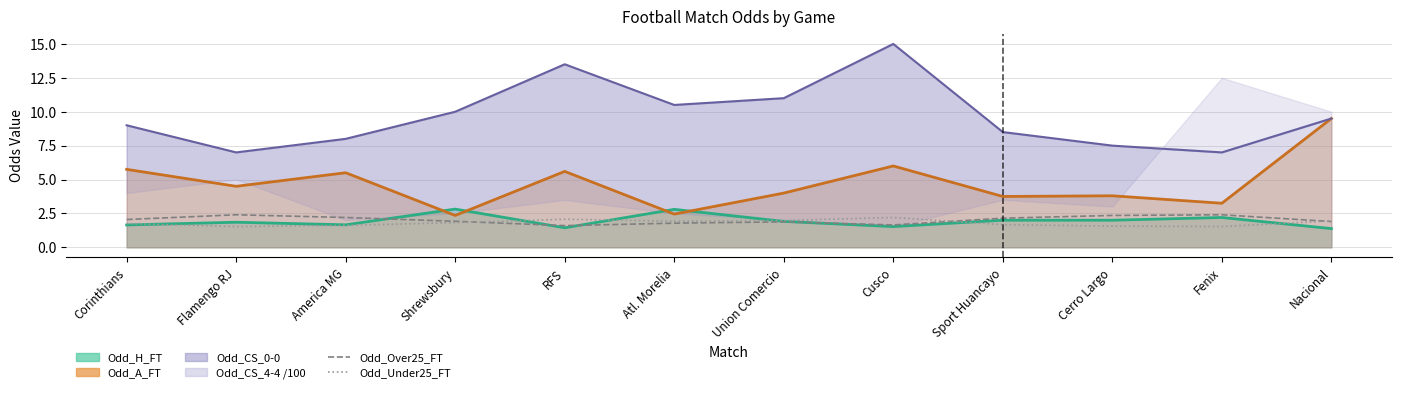

What is the difference between the Odd_Under25_FT values at Flamengo RJ and Nacional?

0.4